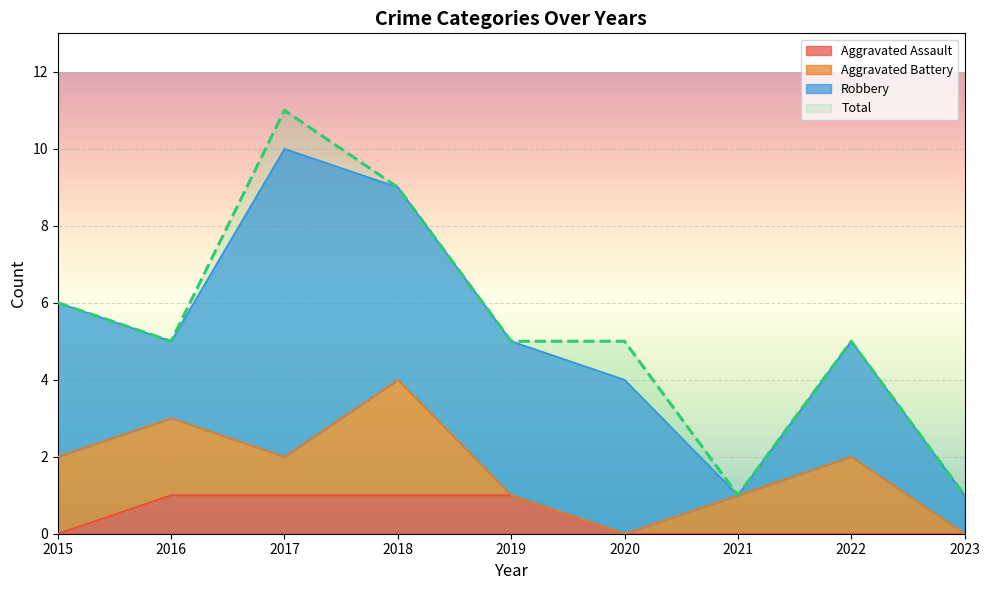

How many values in the Total series exceed 5?

3